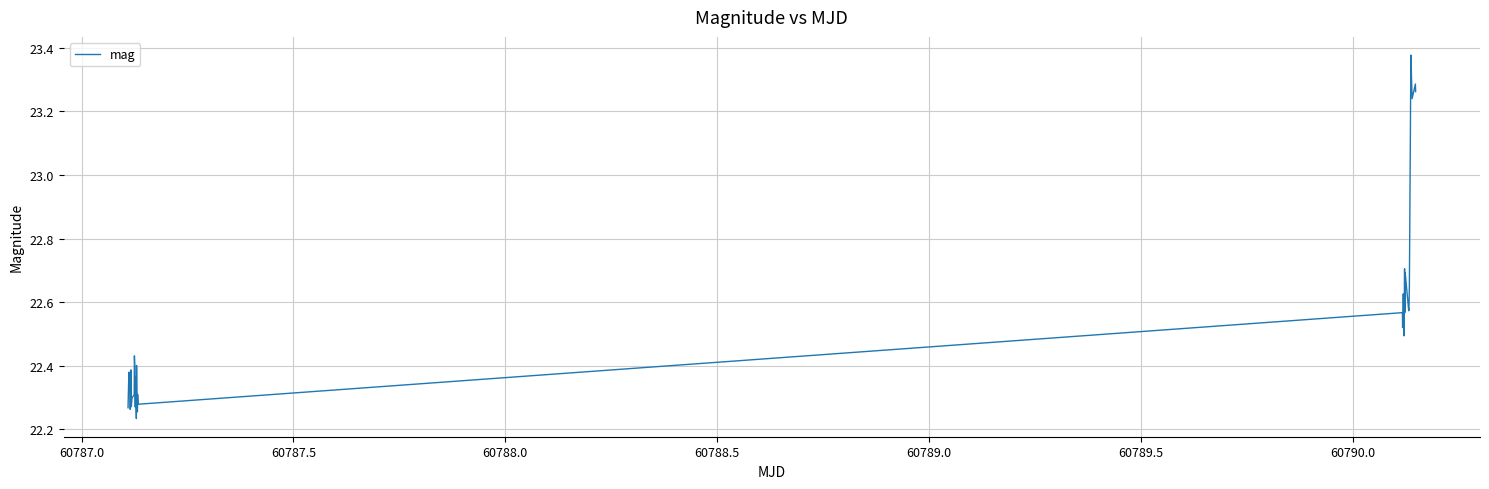

How many lines are shown in the chart?

1